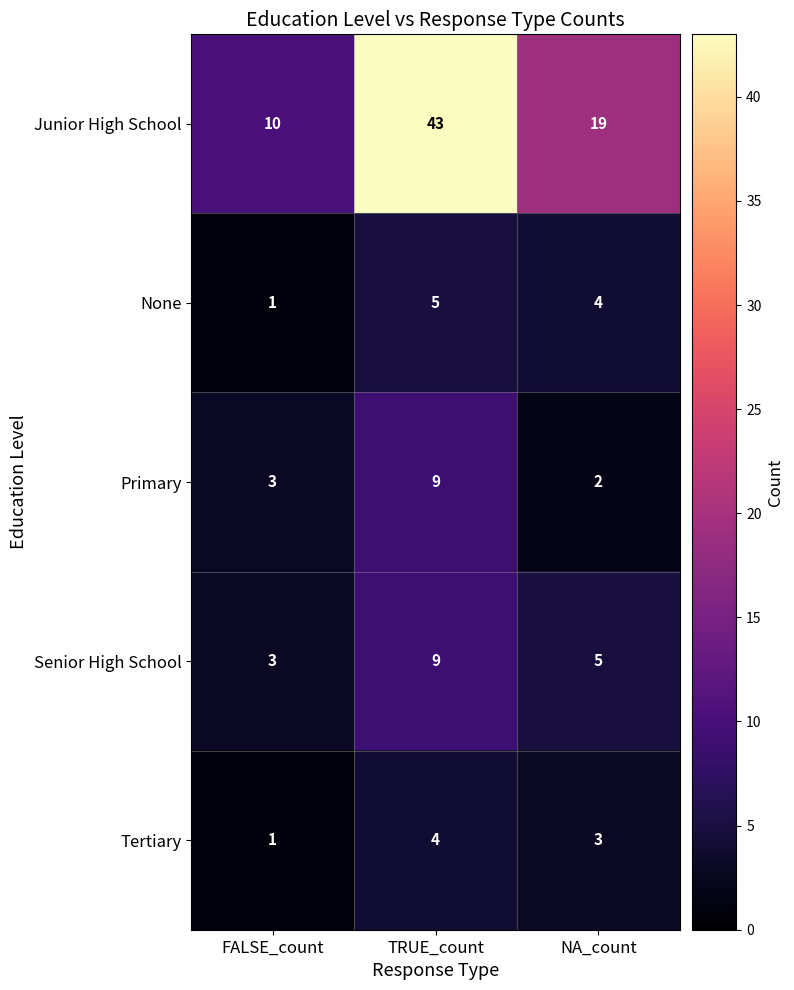

Which series has the widest spread of values?

Junior High School